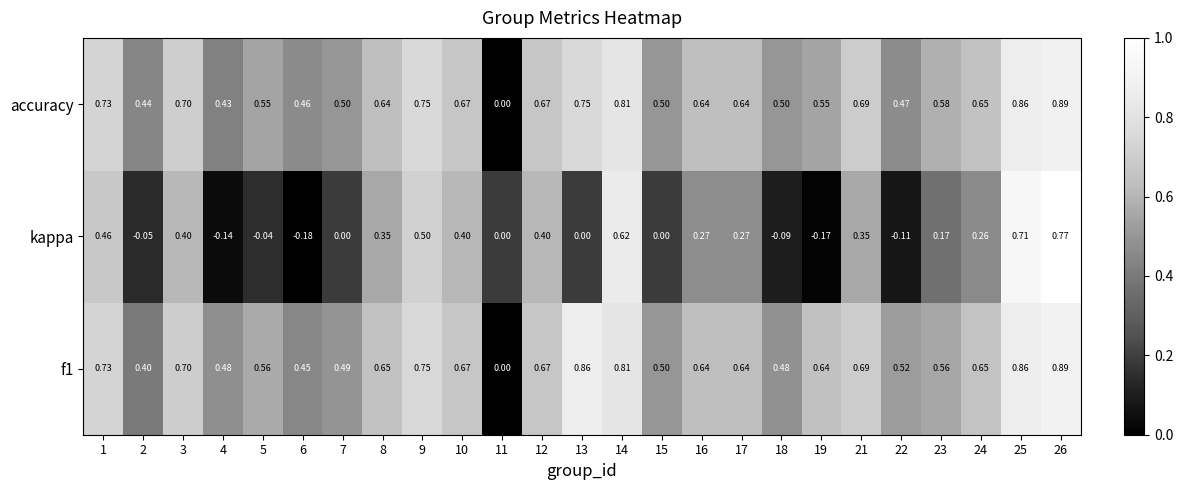

Which series has the widest spread of values?

kappa